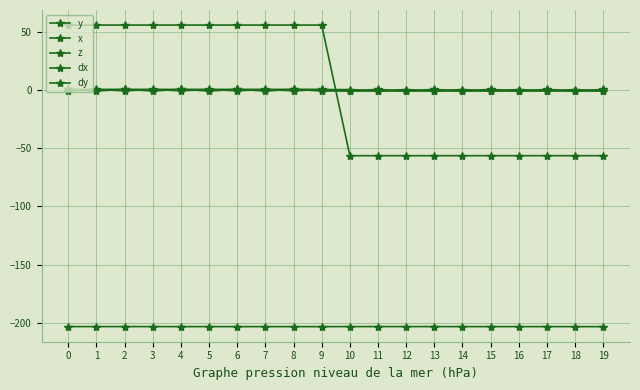

Count the number of data series in this chart.

5